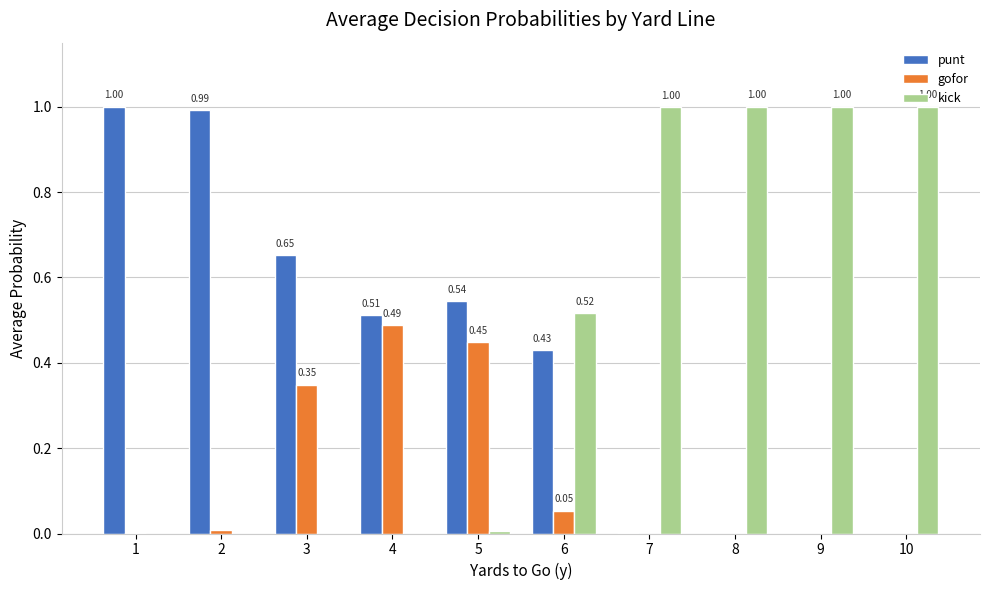

What is the total value across all series at 9?

1.0